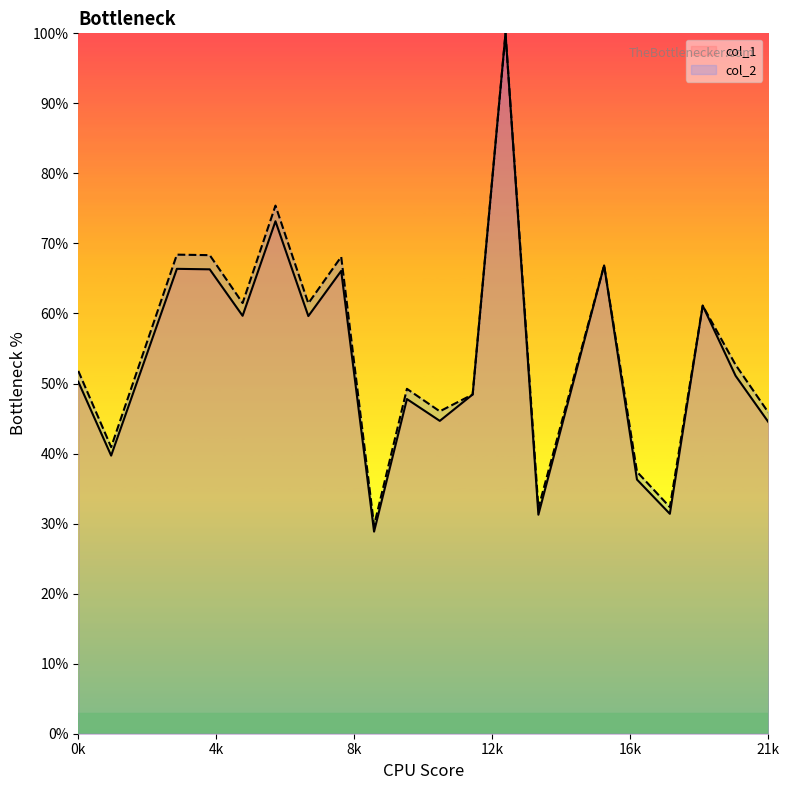

The col_2 series shows 49.2 at 10. True or false?

True